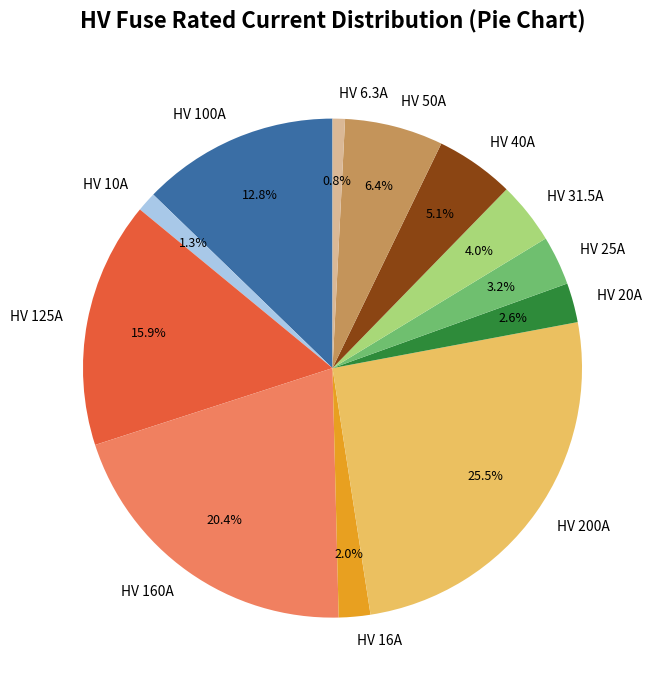

Do HV 16A and HV 160A together represent more than half of the pie?

No